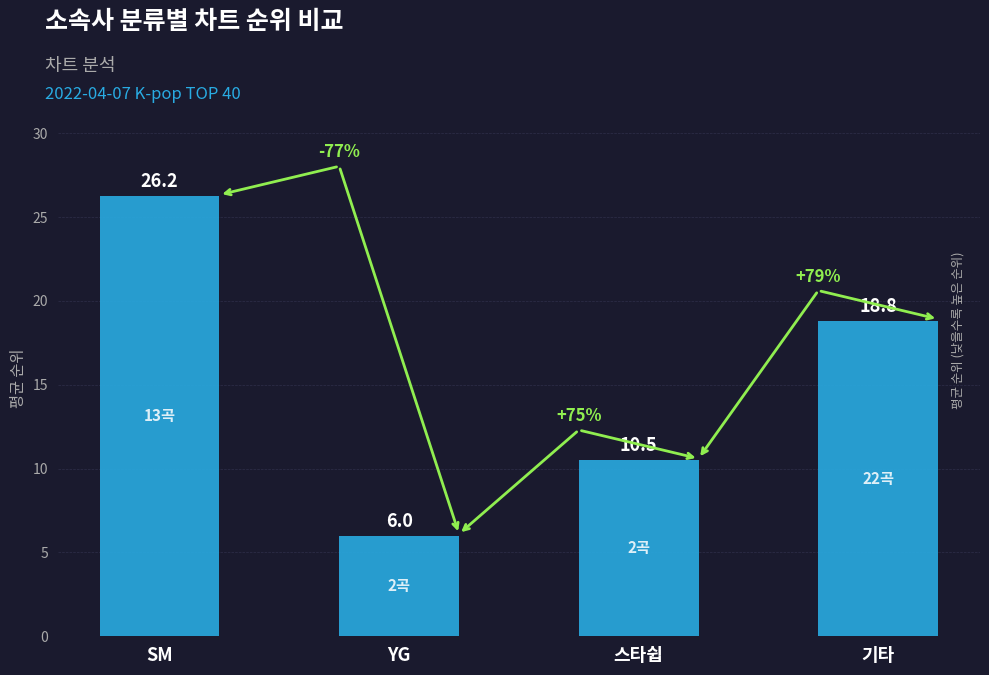

Which category has the highest value across all series?

SM